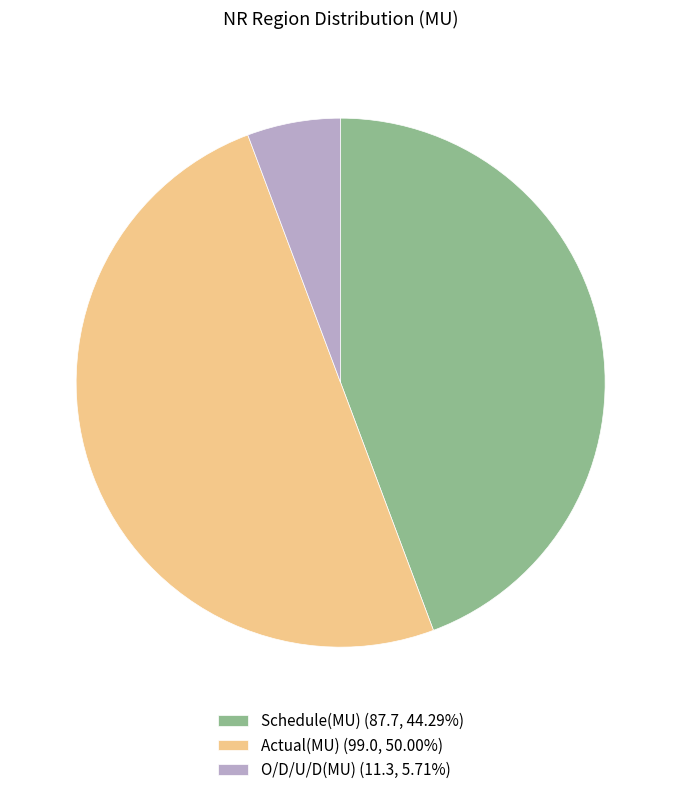

Approximately how many times larger is the value at Schedule(MU) compared to O/D/U/D(MU)?

7.8